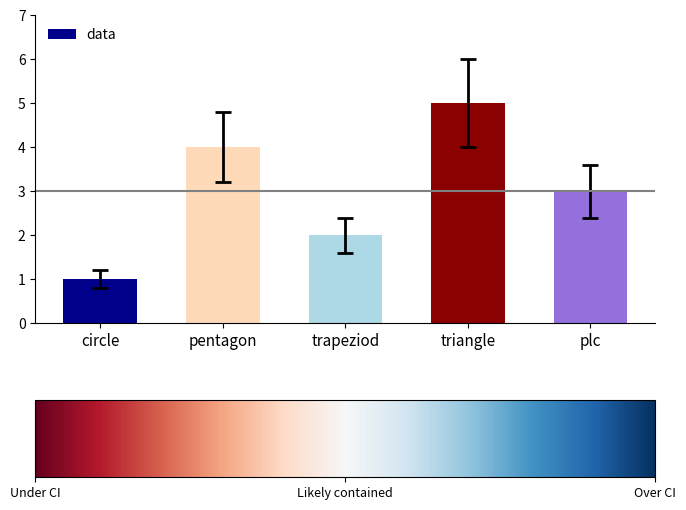

True or false: the data shows 7 at pentagon.

False